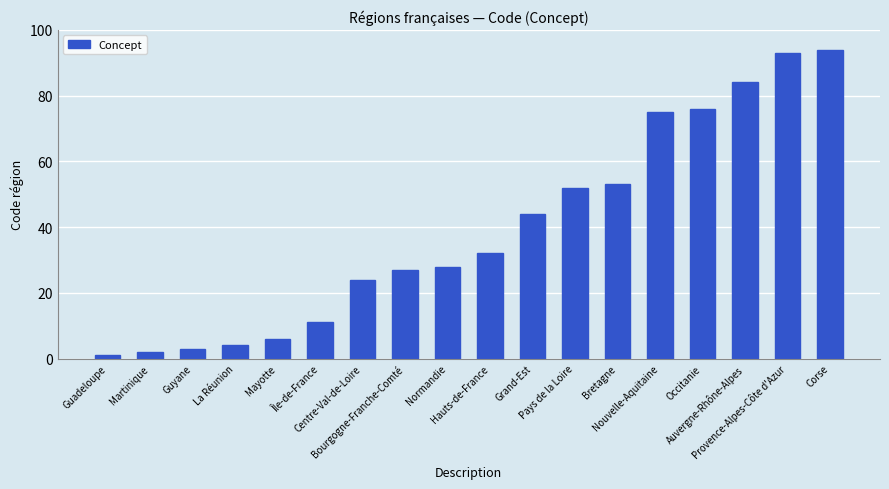

Reading left to right, transcribe all the data shown in this chart.

1	2	3	4	6	11	24	27	28	32	44	52	53	75	76	84	93	94